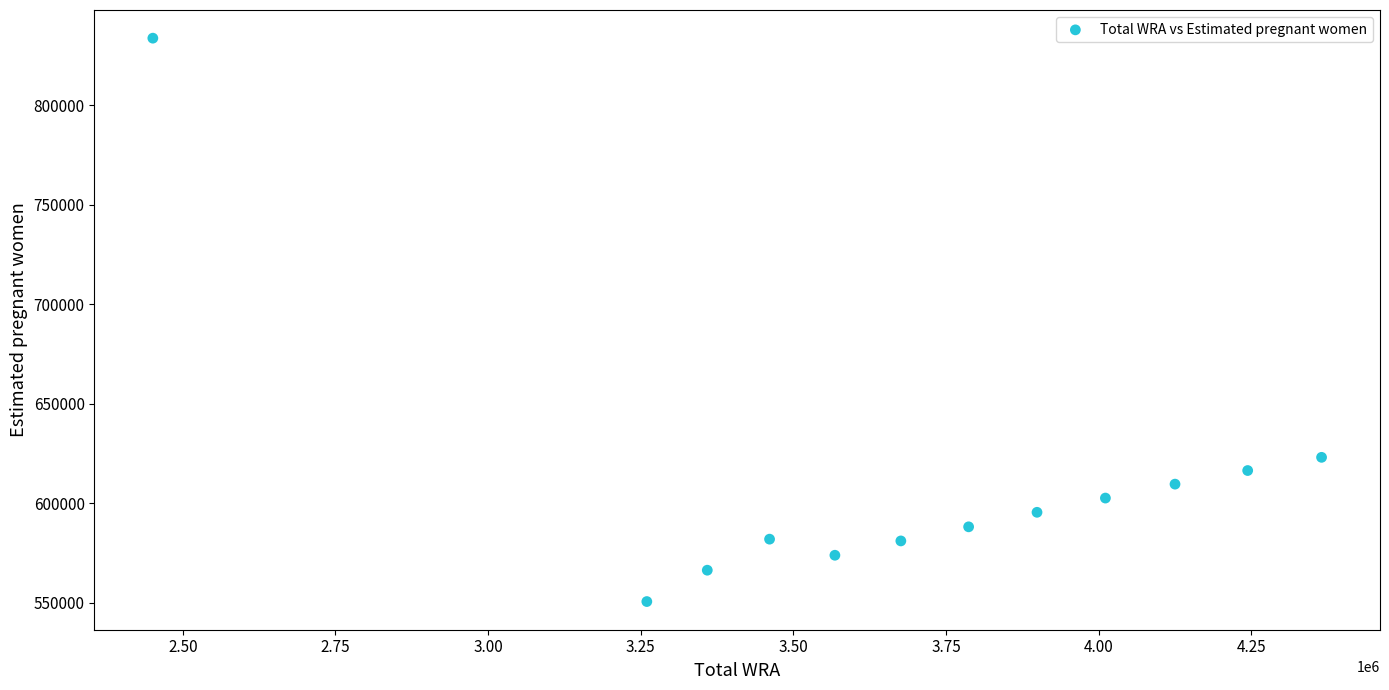

What is the average X value?

3683833.3